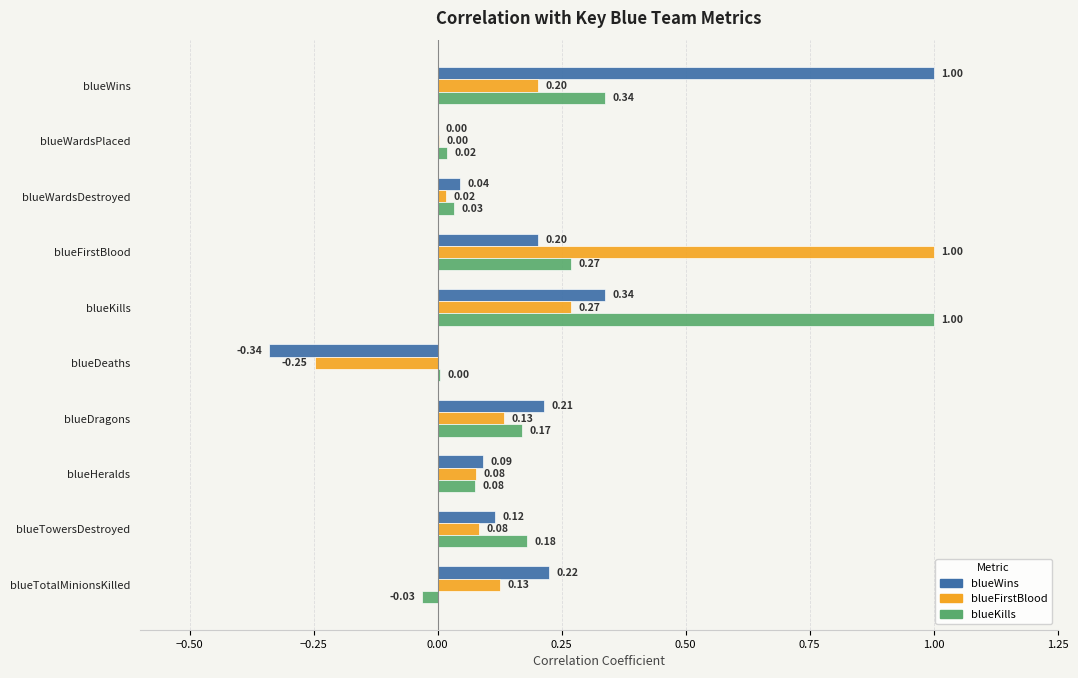

Which series has the largest total across all categories?

blueKills